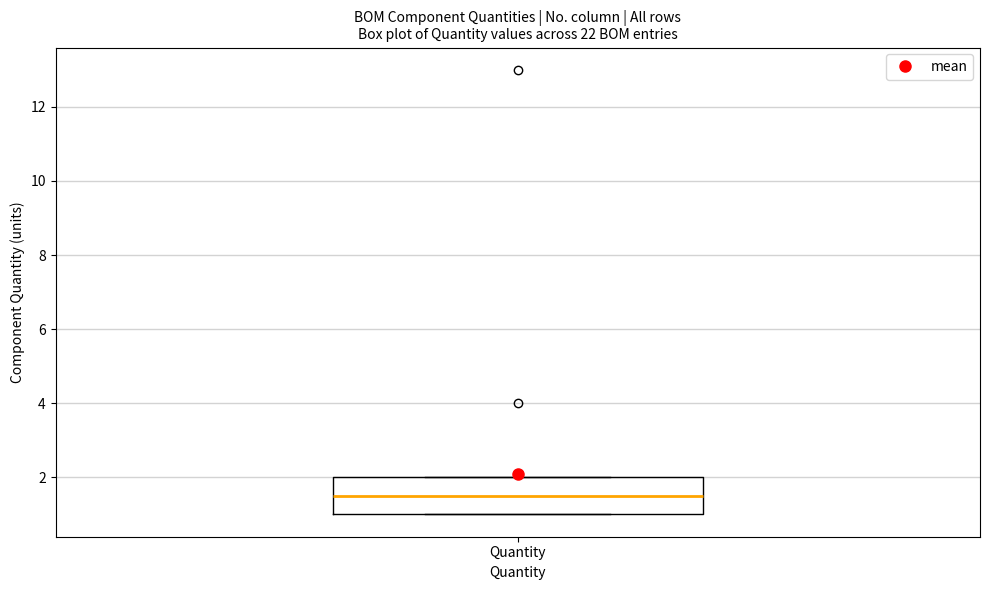

Read this box plot against the y-axis: the position of the median line, the range covered by the box, and the ends of both whiskers. The values are not printed on the chart, so give them approximately, as read against the axis.

median 1.6, box 1.0 to 2.0, whiskers 1.0 to 2.0